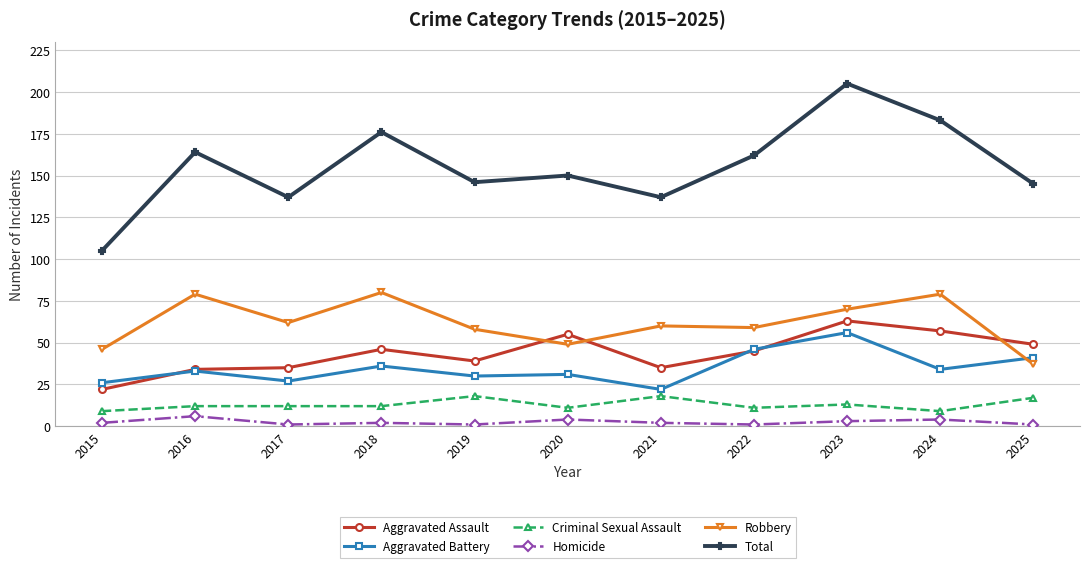

What is the greatest value displayed?

205